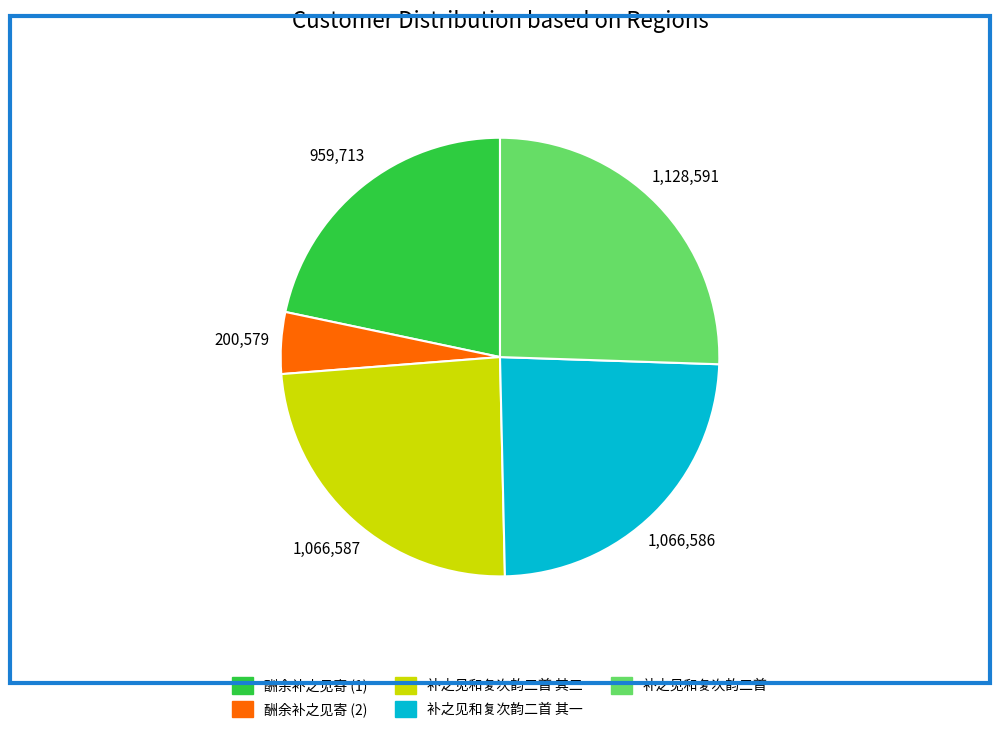

Is 补之见和复次韵二首 其二 the majority of the pie?

No